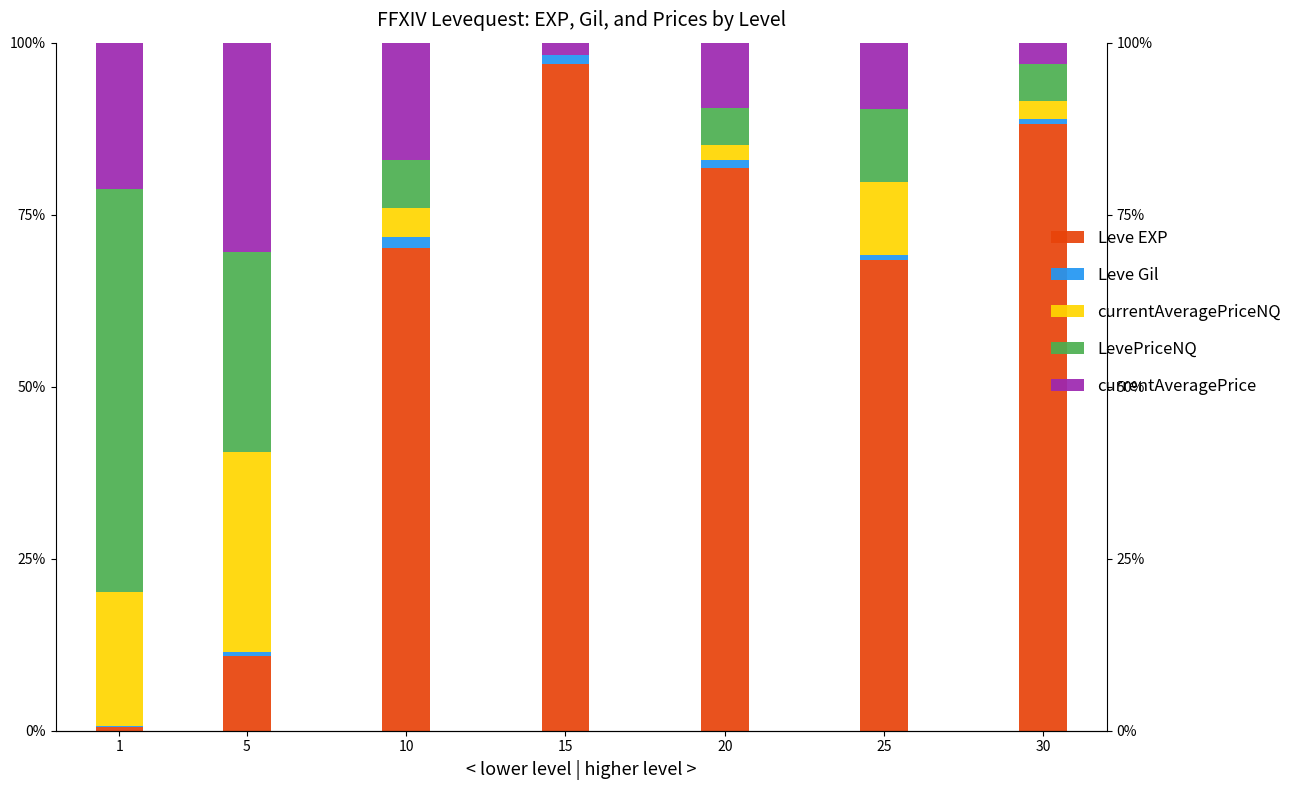

Rank the series by their maximum value, from lowest to highest.

Leve Gil, currentAveragePriceNQ, currentAveragePrice, LevePriceNQ, Leve EXP